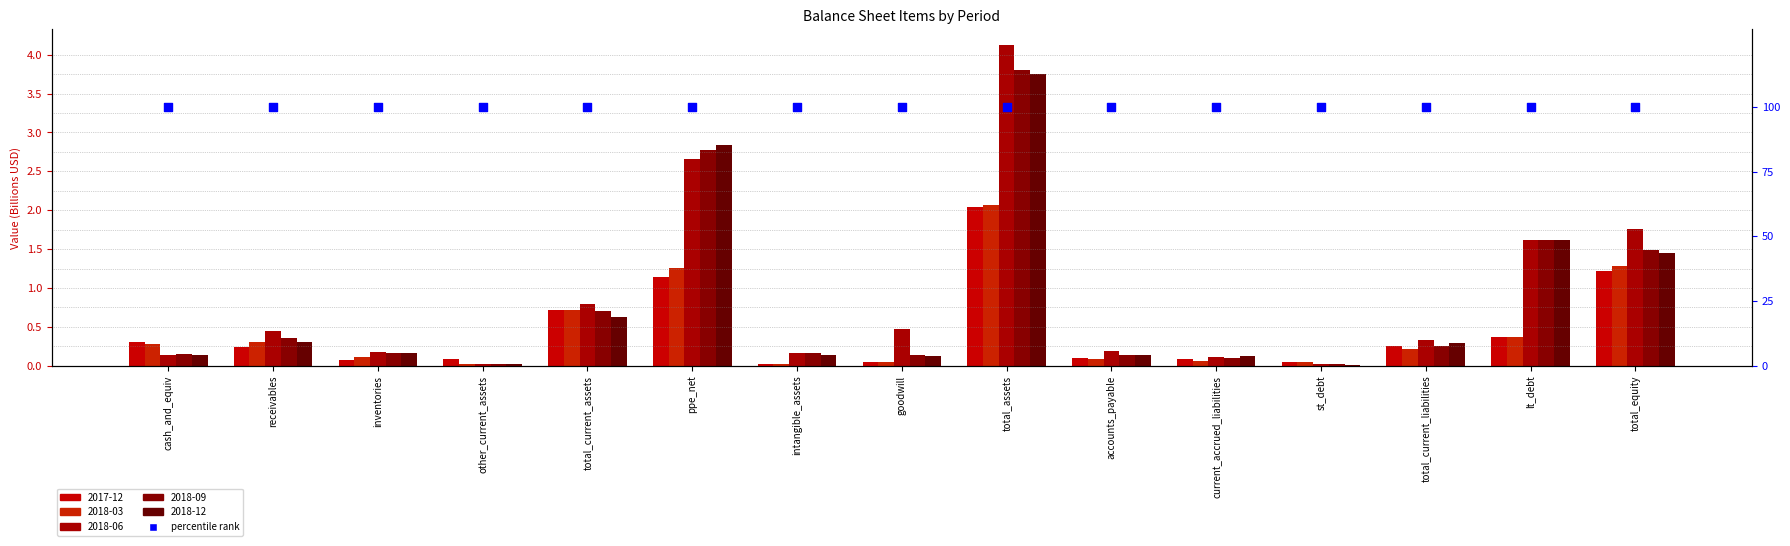

At how many categories does at least one series exceed 0?

15